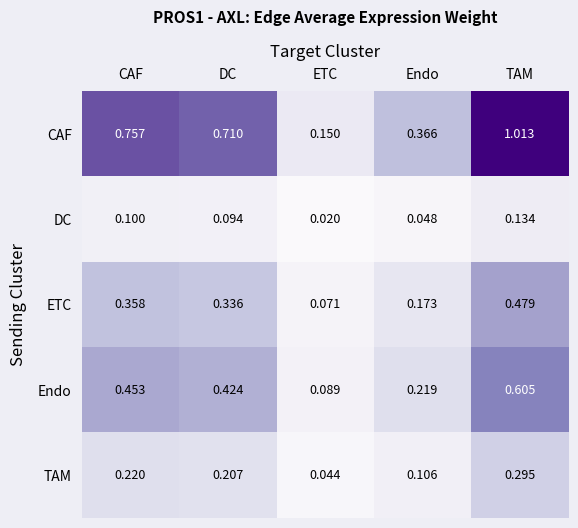

Which label corresponds to the smallest value in the chart?

ETC